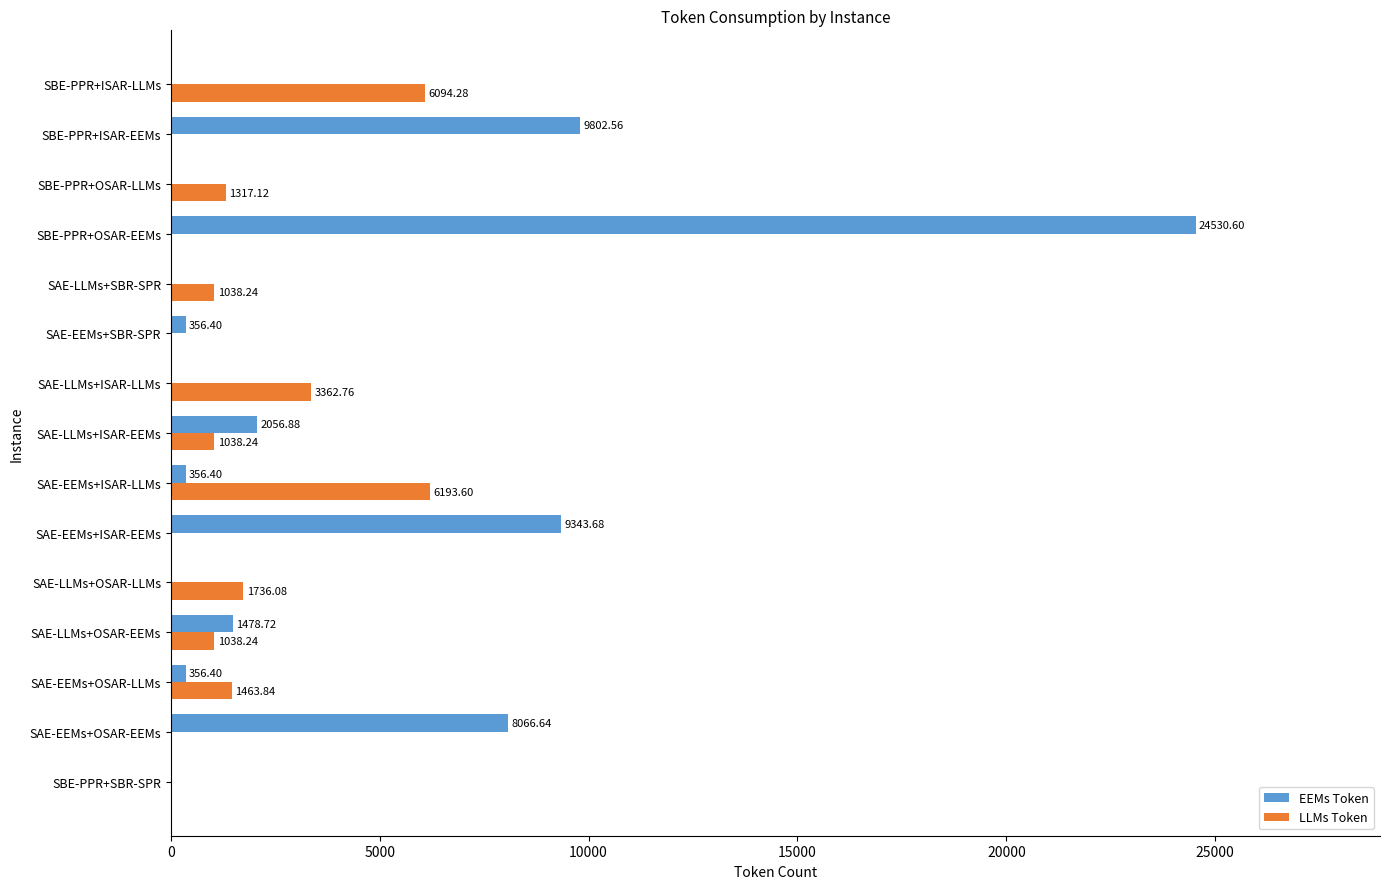

Which series changed the most between SBE-PPR+SBR-SPR and SBE-PPR+ISAR-LLMs?

LLMs Token